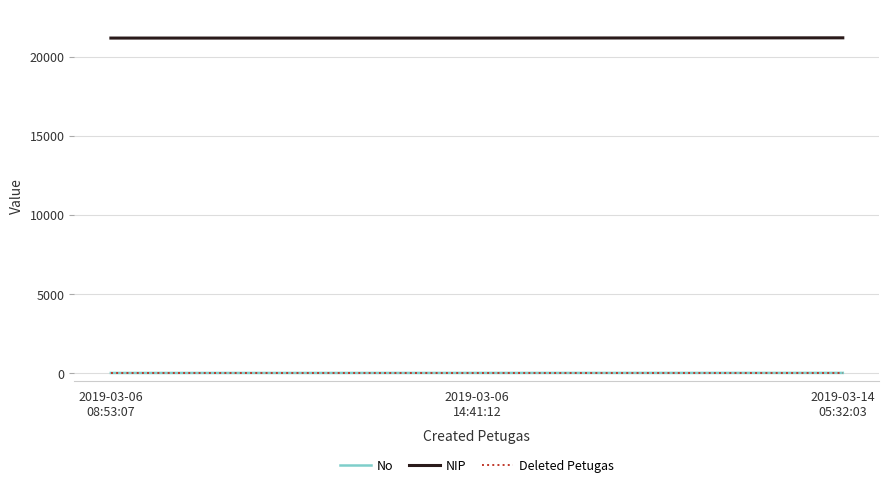

The value of No at 2019-03-06
14:41:12 is 3. True or false?

True